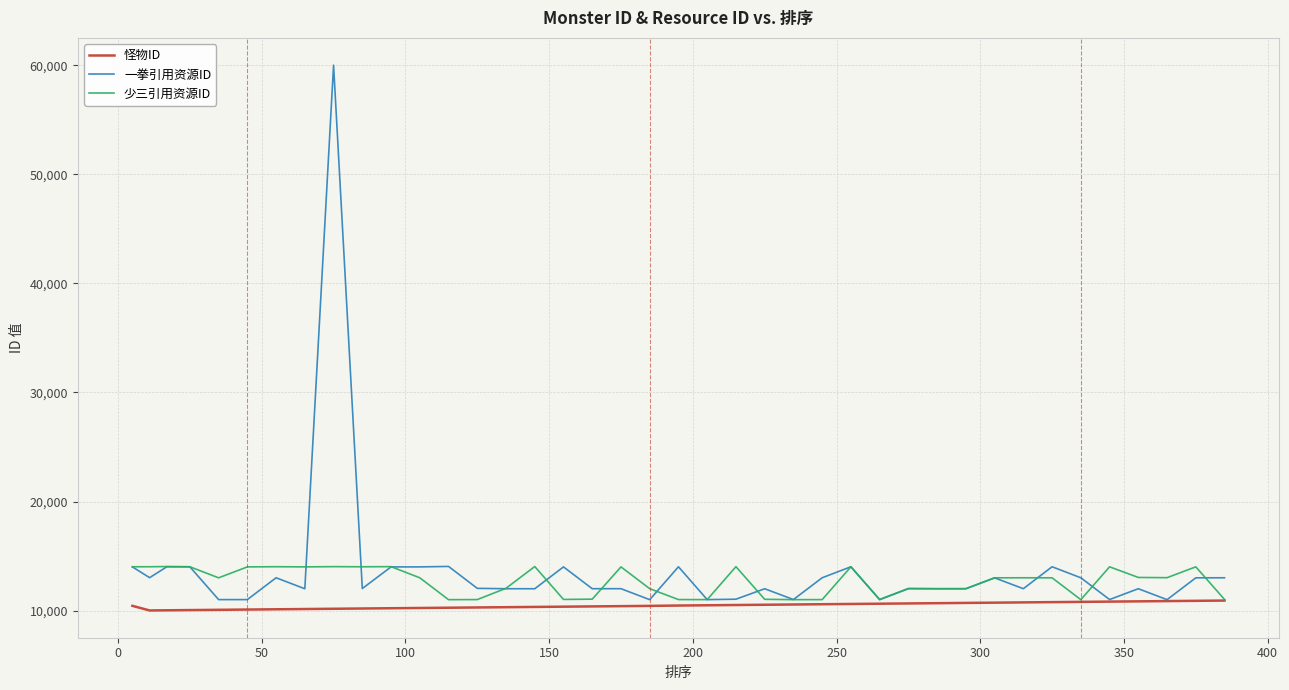

Which series has the widest spread of values?

一拳引用资源ID